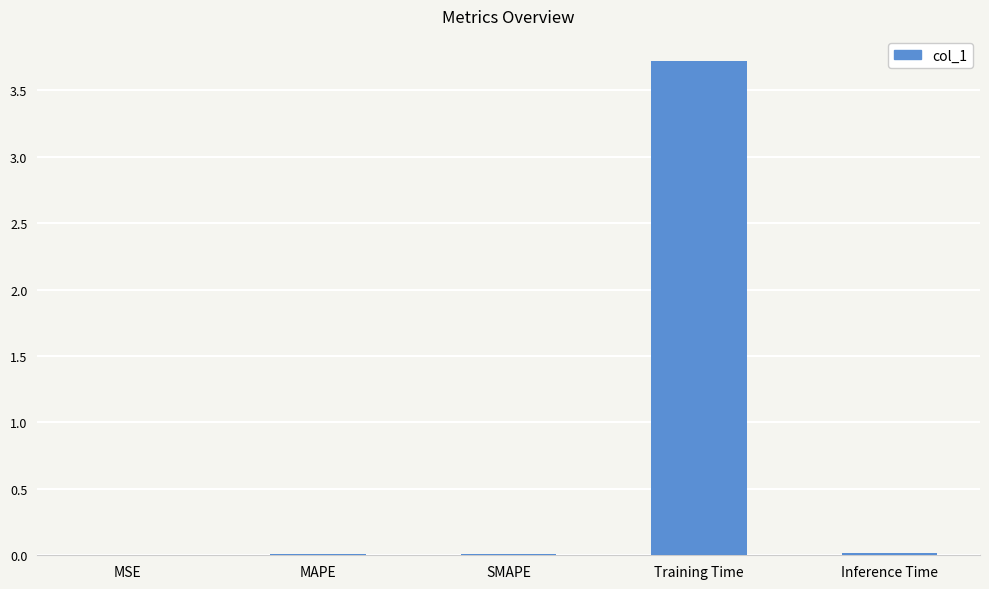

How many distinct data groups are displayed?

1